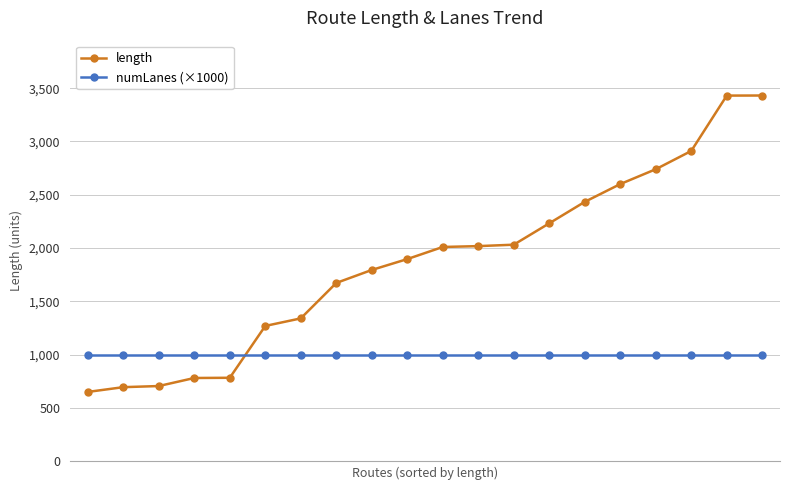

Which series has the largest total across all categories?

length